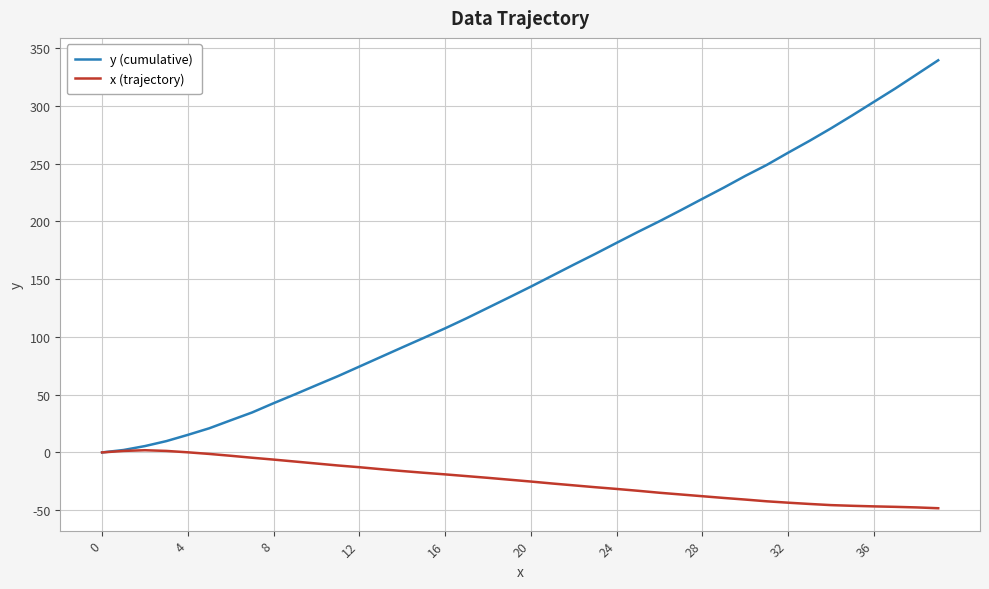

Which series has the largest total across all categories?

y (cumulative)